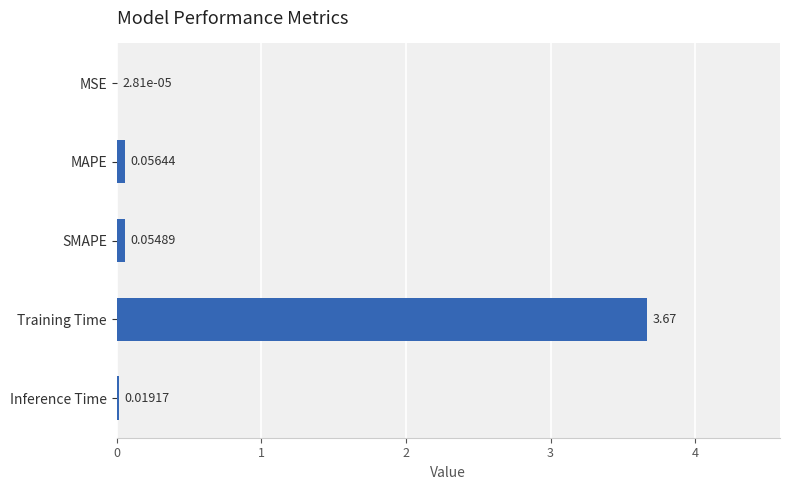

Where is the data nearest to the value 1?

MAPE